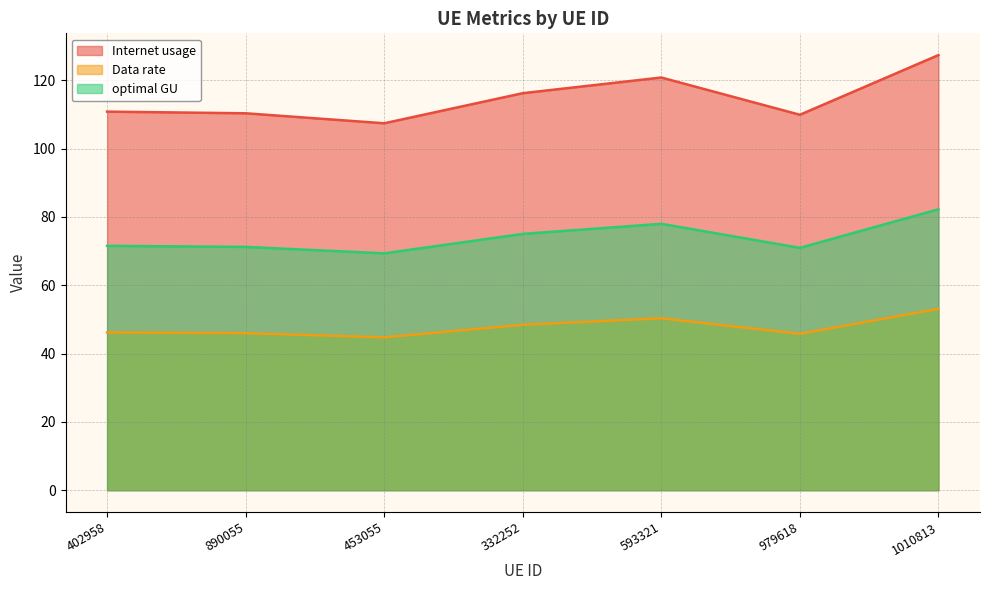

Does the chart have visible grid lines?

Yes